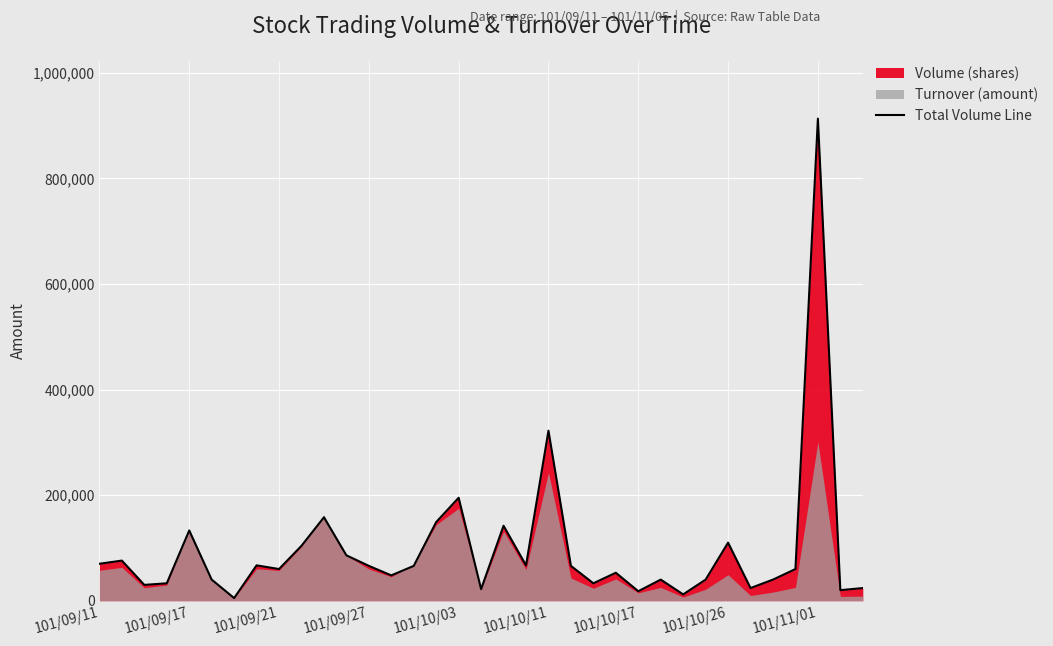

Where is Total Volume Line nearest to the value 459000?

101/10/11